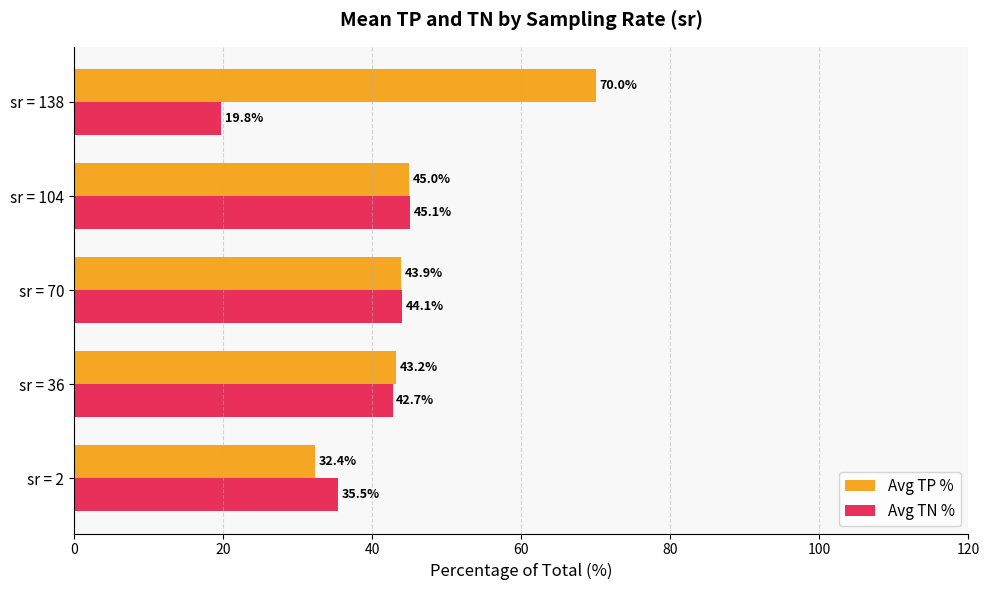

Between sr = 104 and sr = 138, which series saw the biggest shift?

Avg TN %